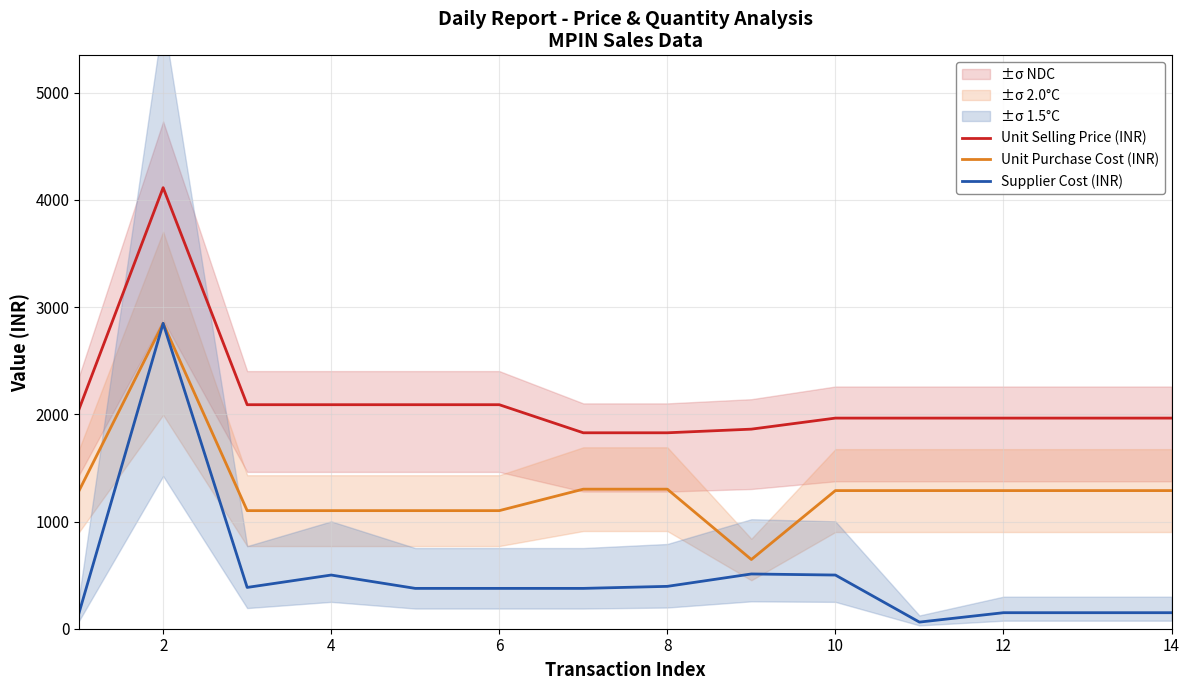

At which category does the chart reach its peak across all series?

2